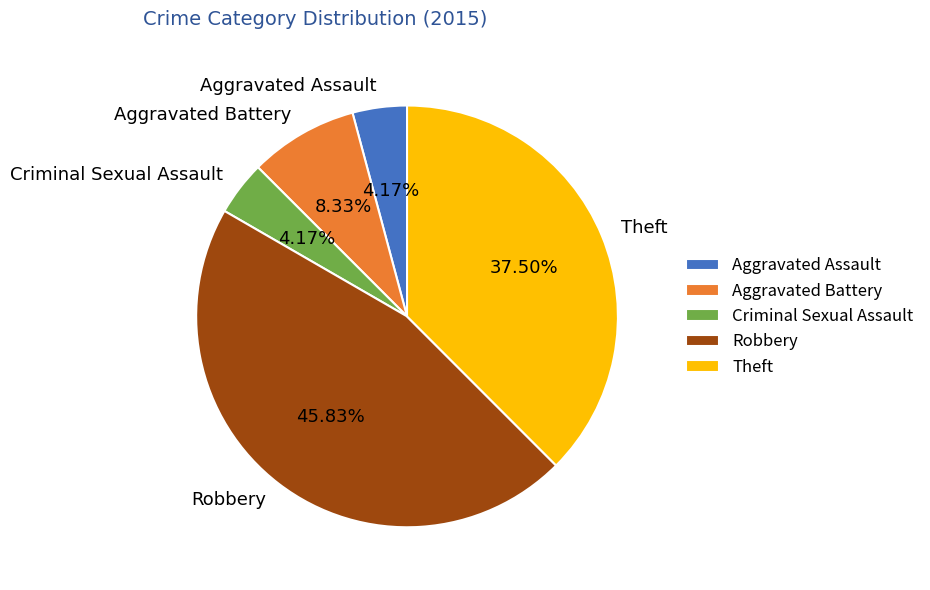

Is the sum of Aggravated Battery and Robbery greater than half?

Yes